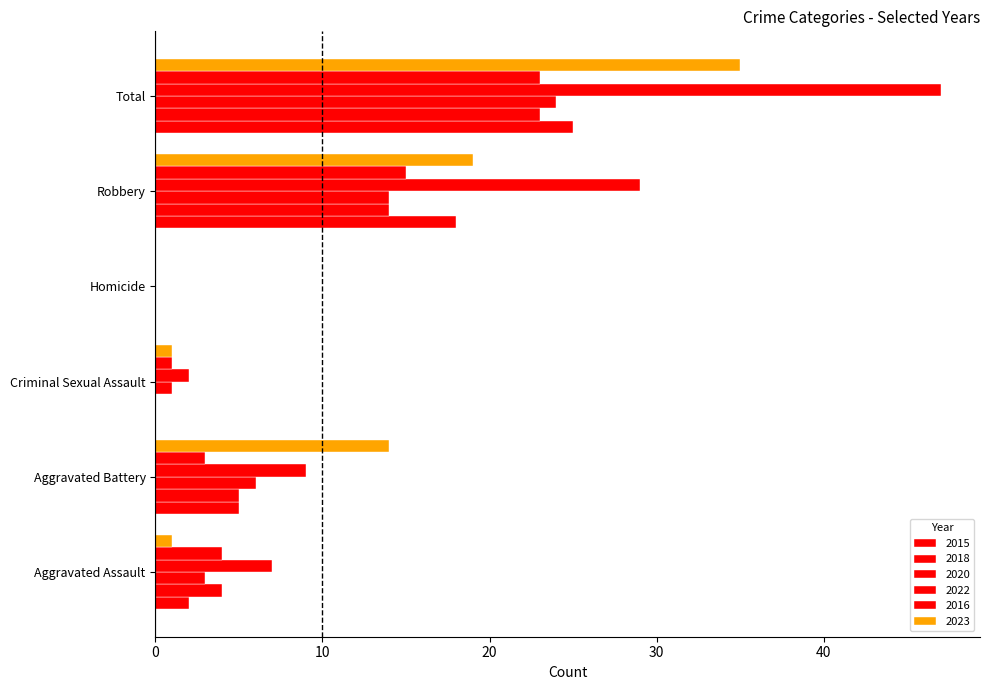

What is the value of the 2015 bar at the 6th from the left?

25